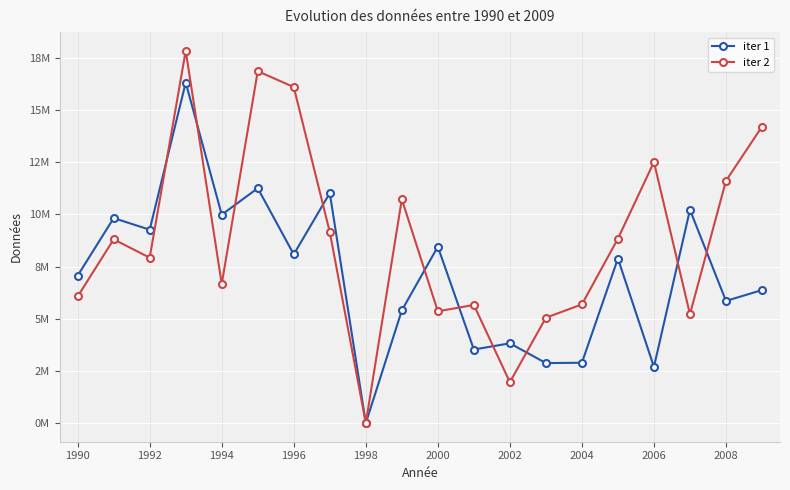

What are all the series names shown in the legend?

iter 1, iter 2